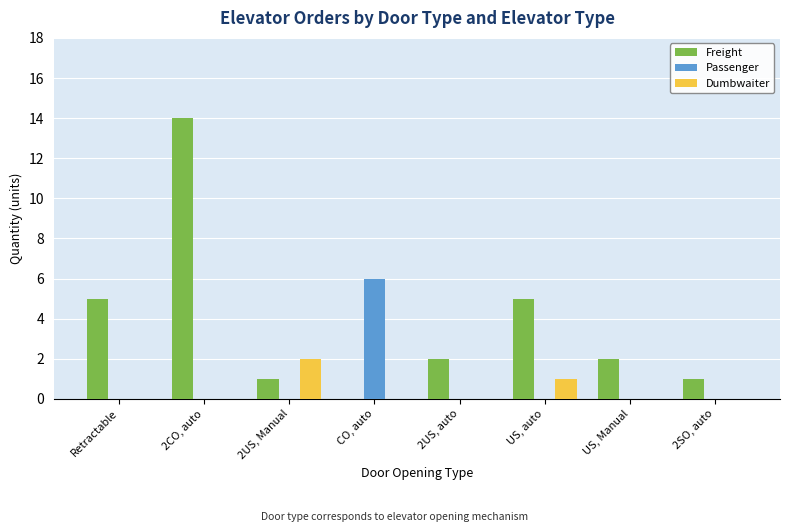

How many groups of bars are there?

8